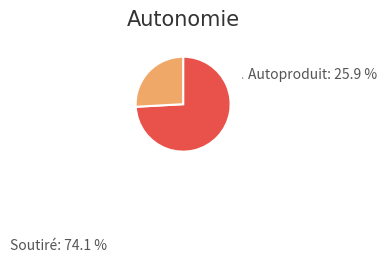

Rank the categories by value from lowest to highest.

Autoproduit, Soutiré